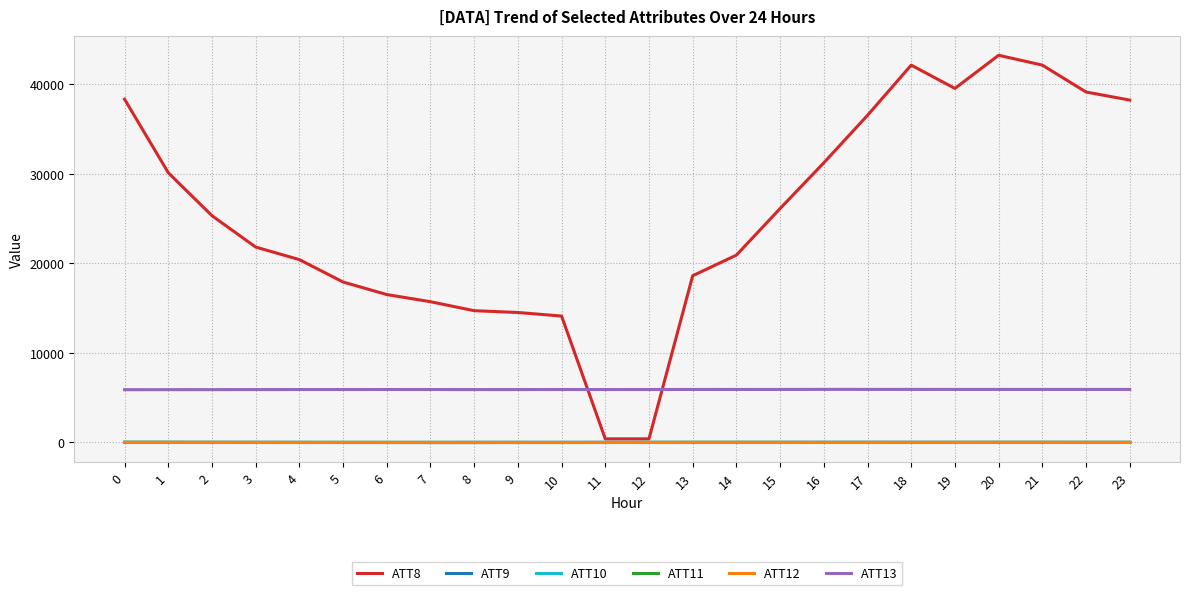

What is the difference between the ATT13 values at 5 and 22?

12.9